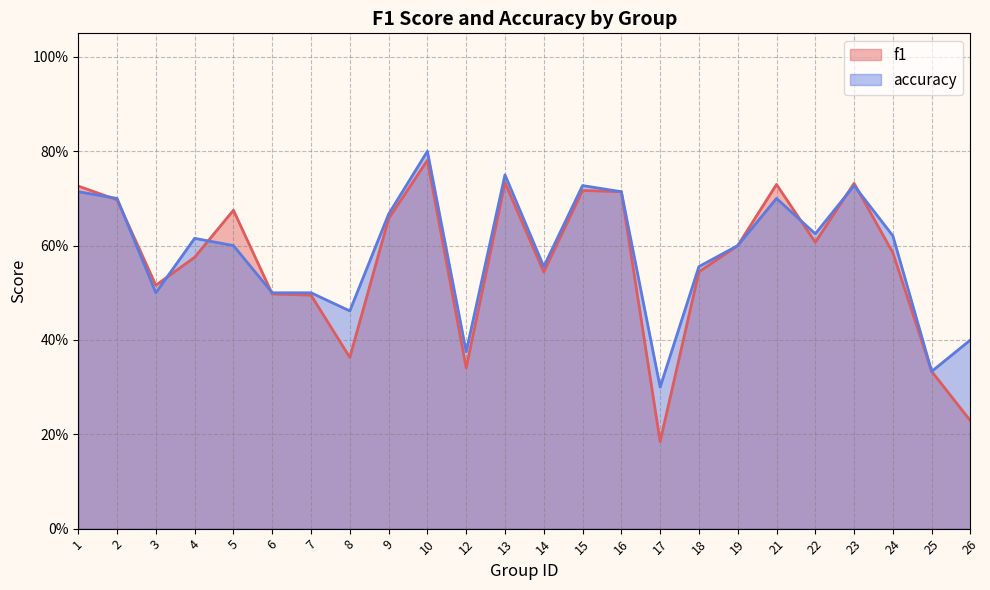

Which series changed the most between 5 and 21?

accuracy